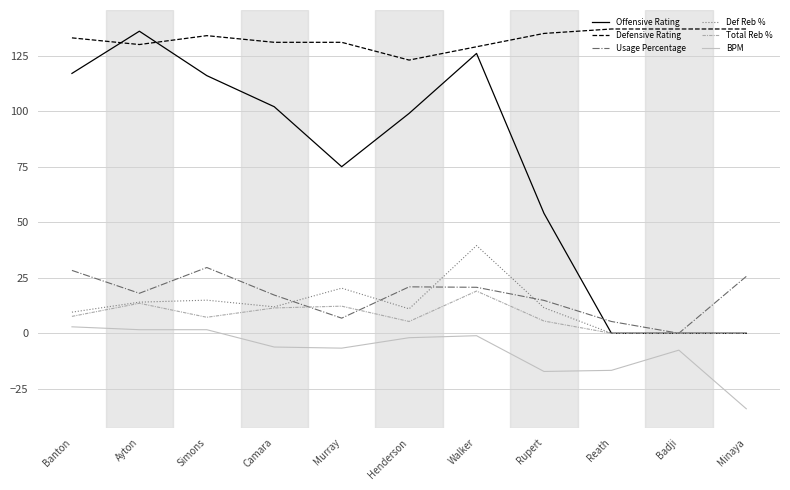

What position from the left is Reath?

9